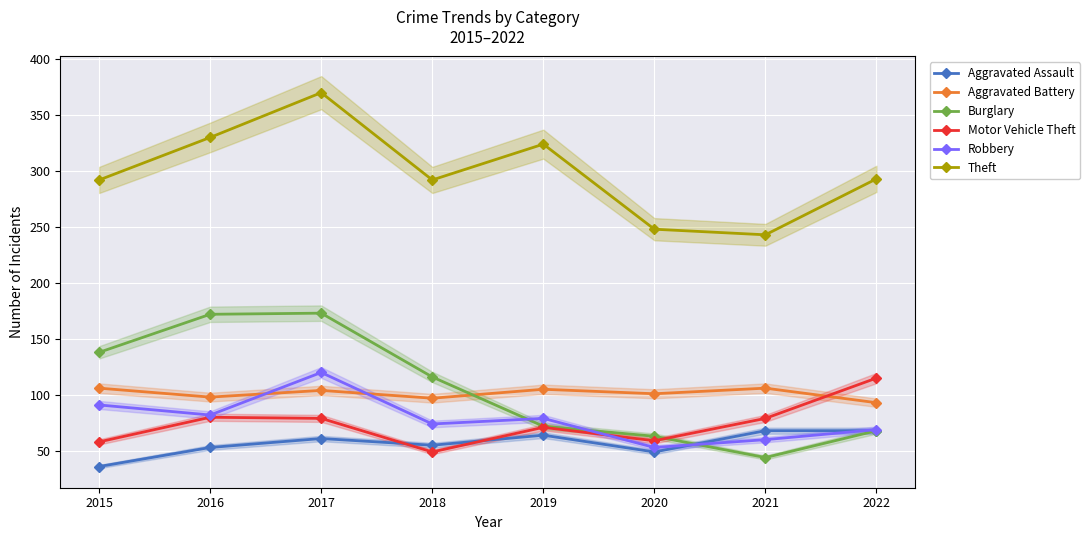

Where is the first local maximum for Theft?

2017